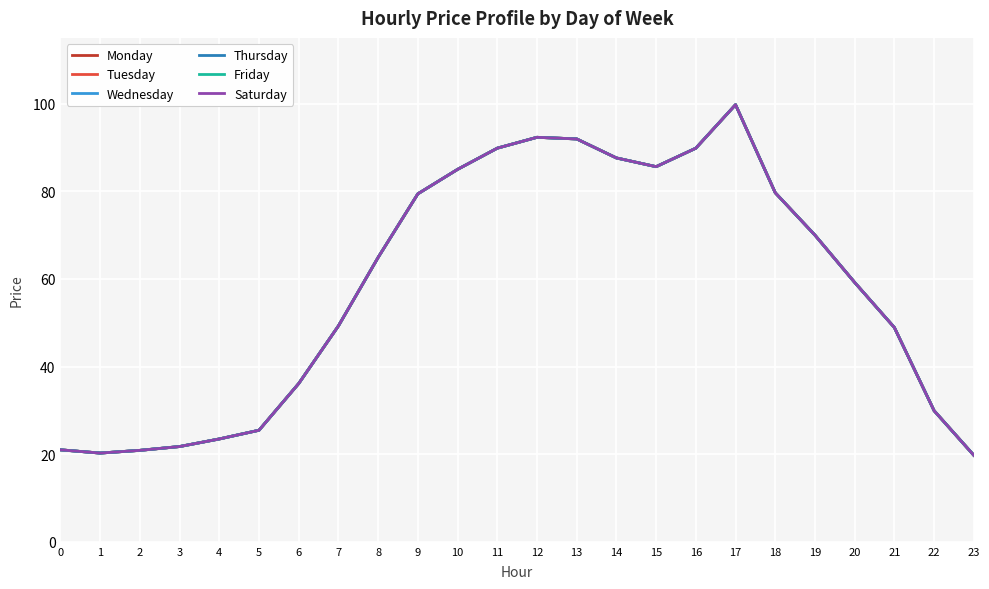

Which series changed the most between 6 and 10?

Monday